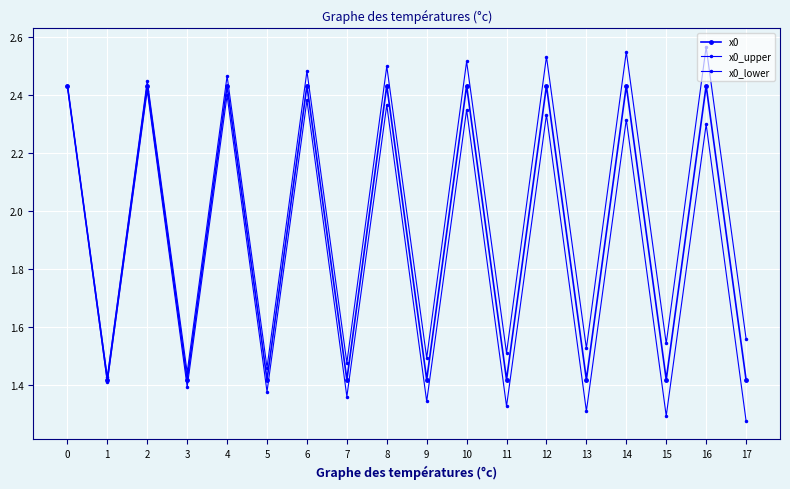

What is the sum of the x0_lower values at 5 and 8?

3.7